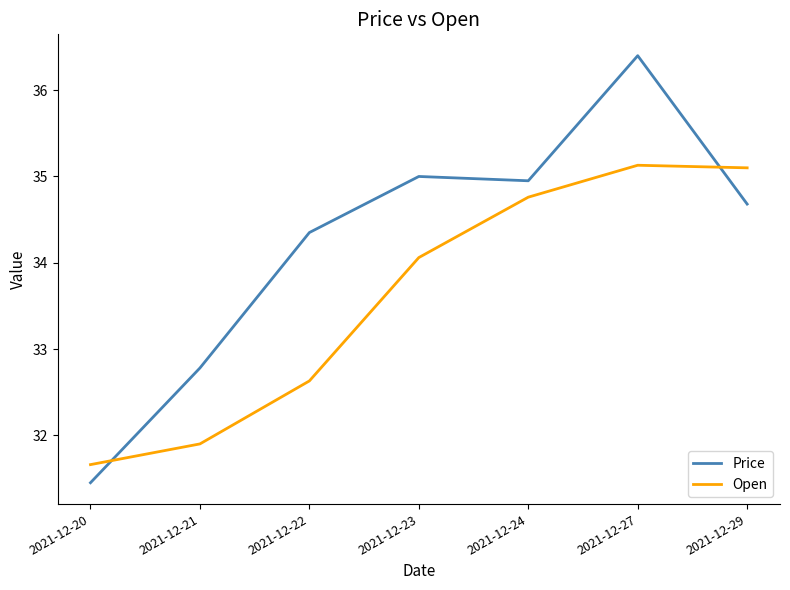

True or false: Open has more than 2 interior local peaks.

False